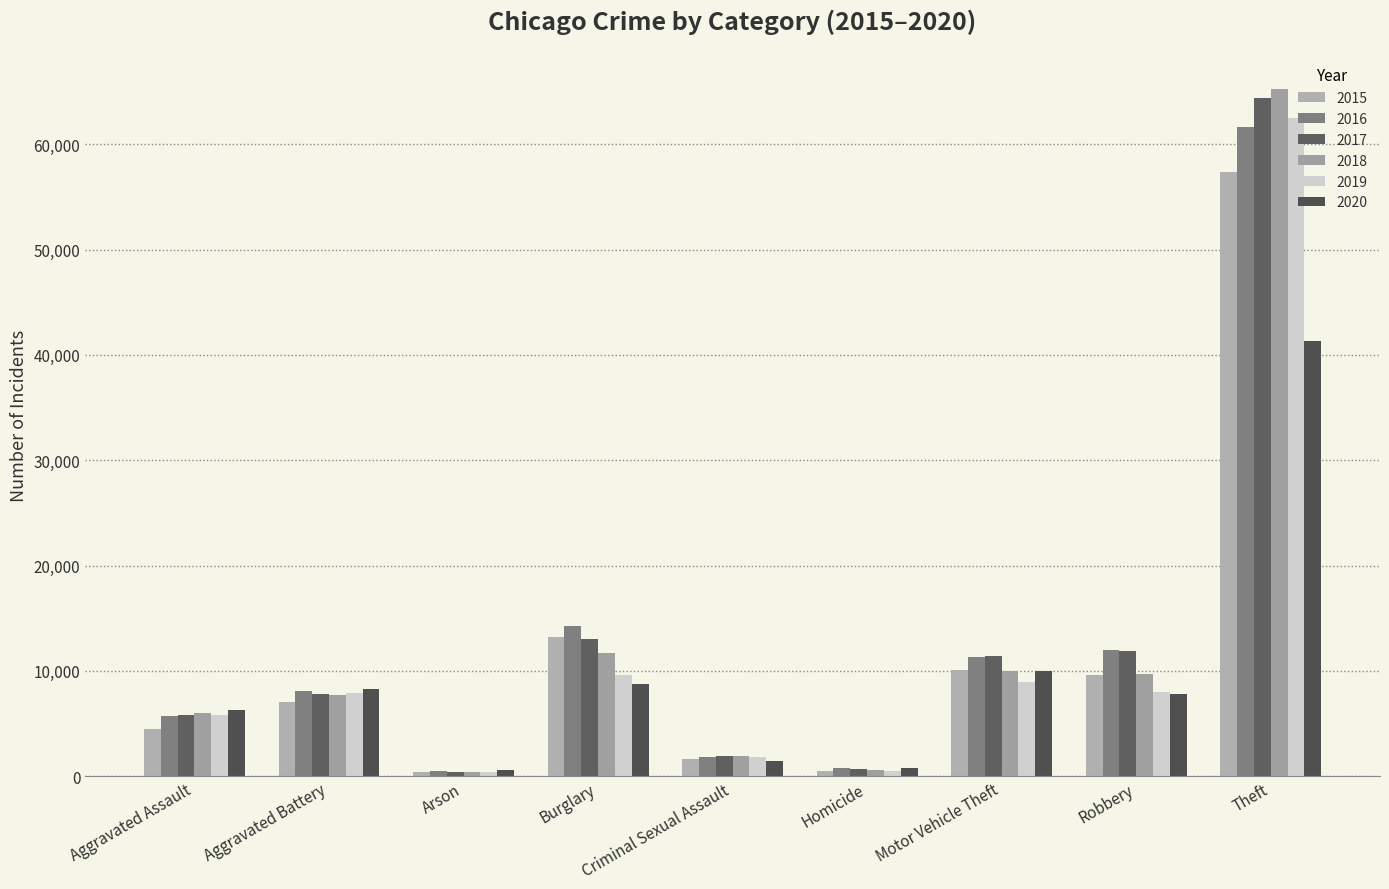

Count the number of categories in the chart.

9